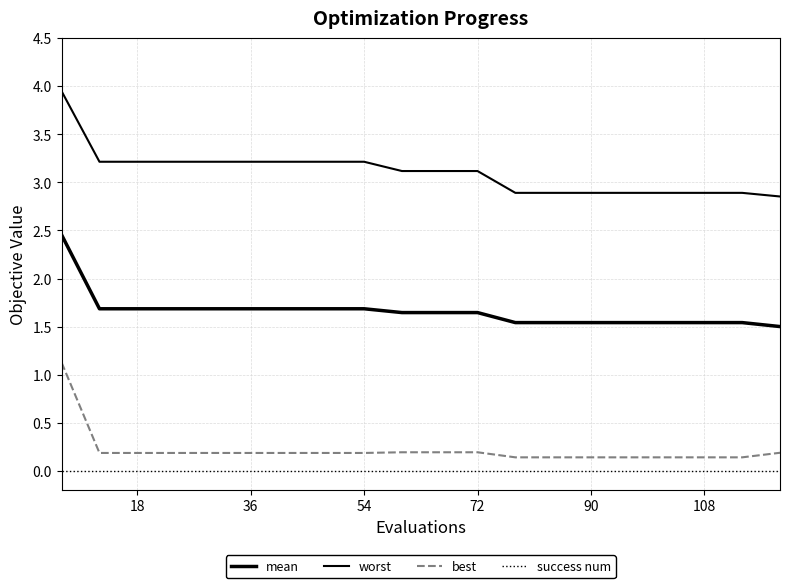

Does the chart display data point markers on the line(s)?

No